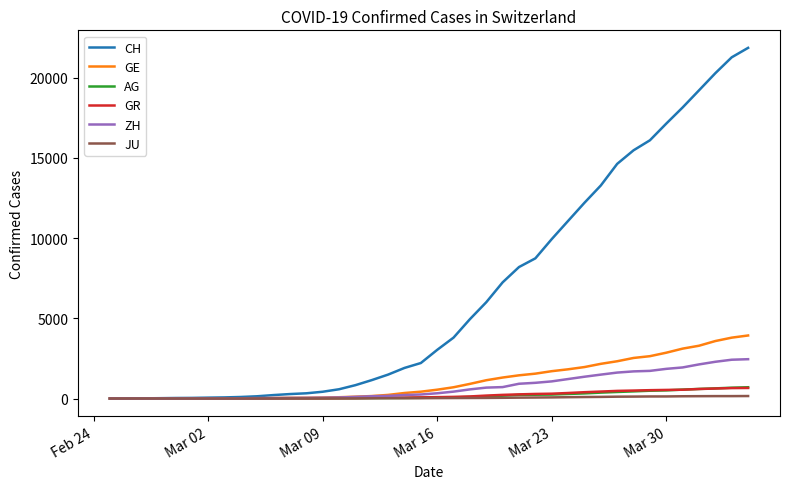

How many lines are shown in the chart?

6